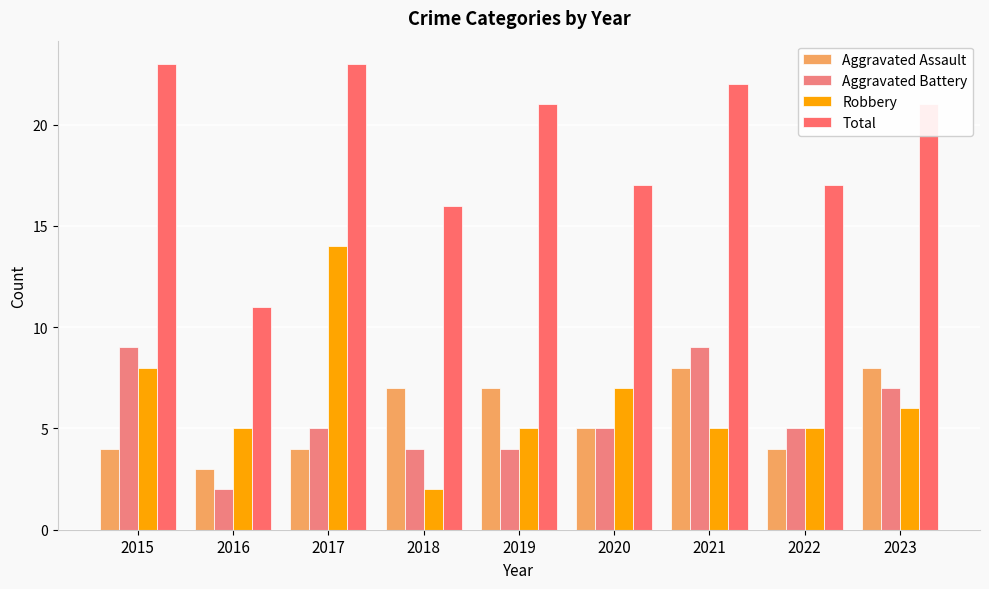

Rank the series by their maximum value, from highest to lowest.

Total, Robbery, Aggravated Battery, Aggravated Assault